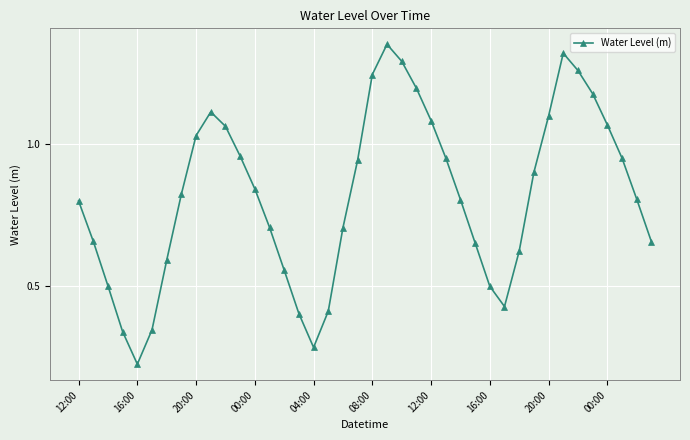

True or false: there are more than 2 points higher than both neighbors.

True